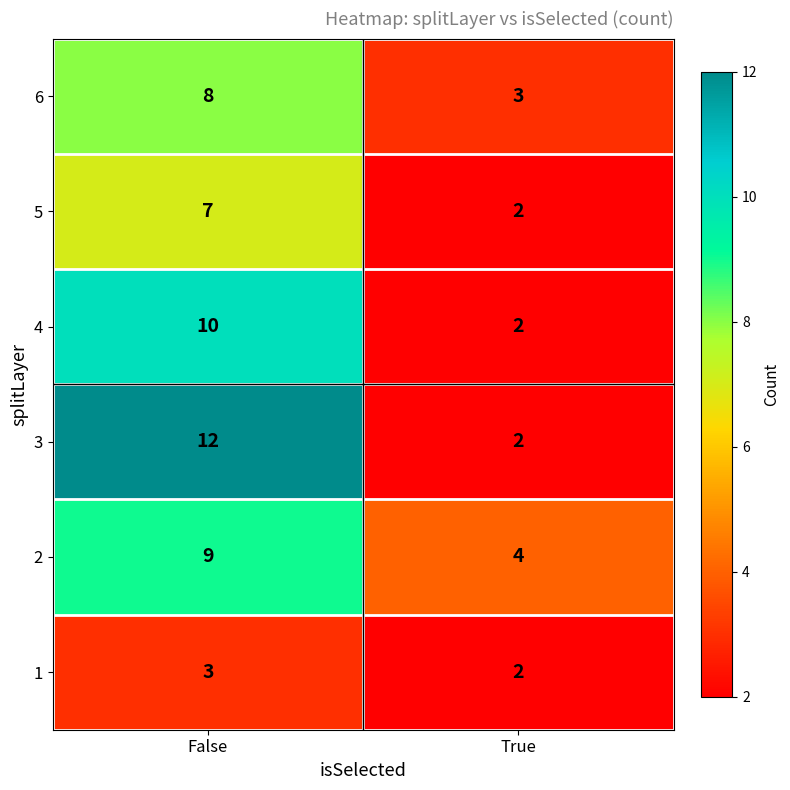

What is the difference between the maximum and minimum values in the 6 series?

5